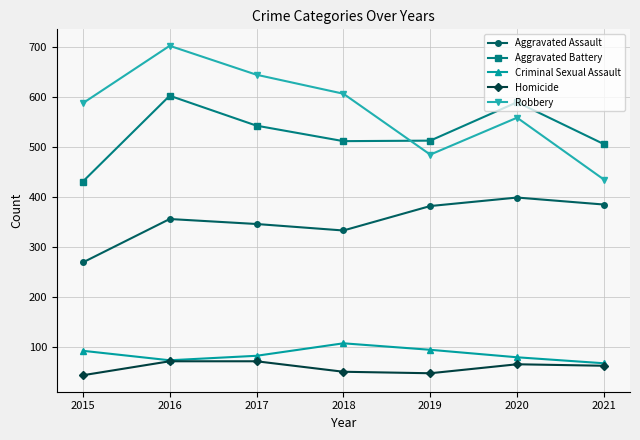

True or false: Robbery and Homicide intersect in this chart.

False